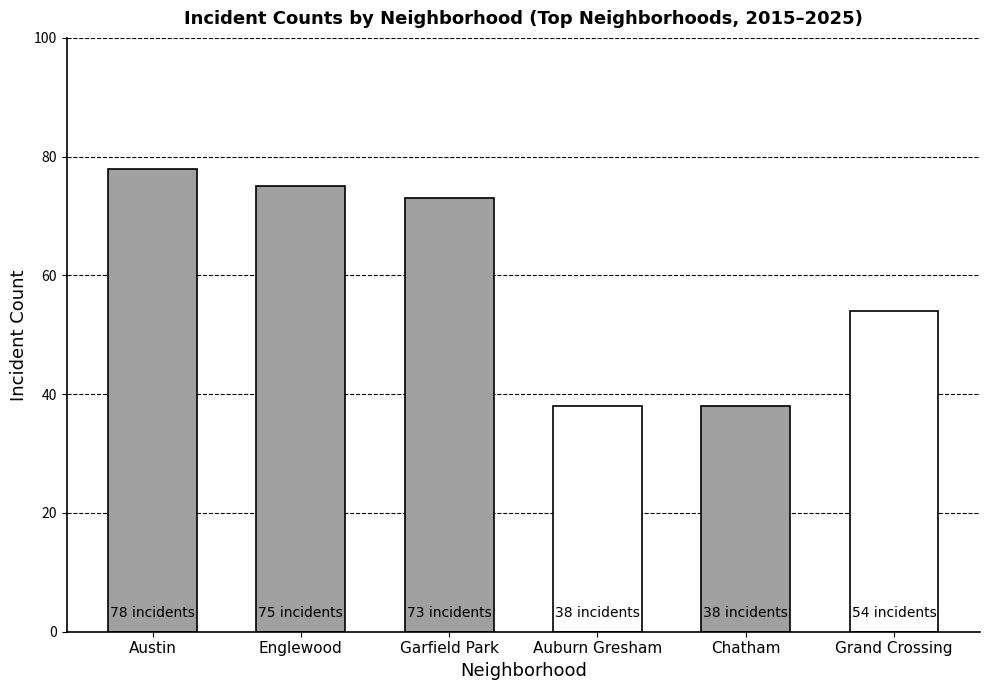

What is the greatest value displayed?

78